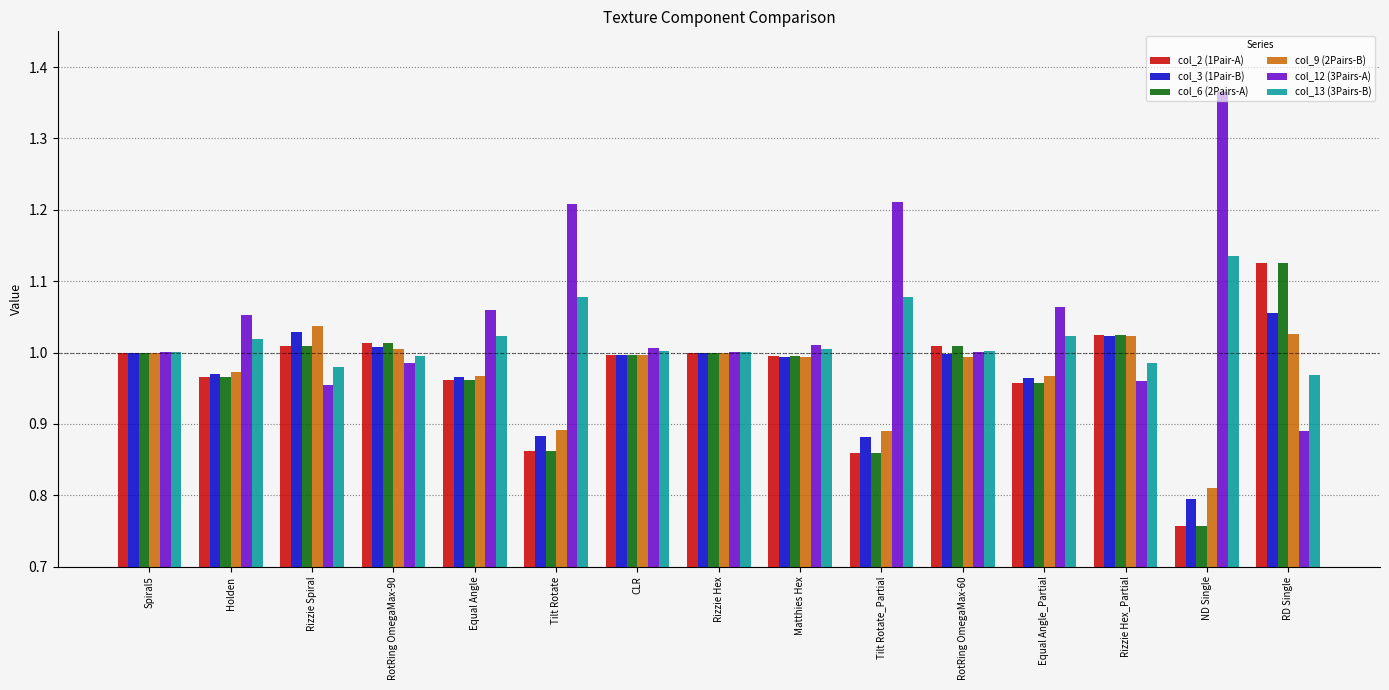

What is the sum of all col_9 (2Pairs-B) values?

14.6